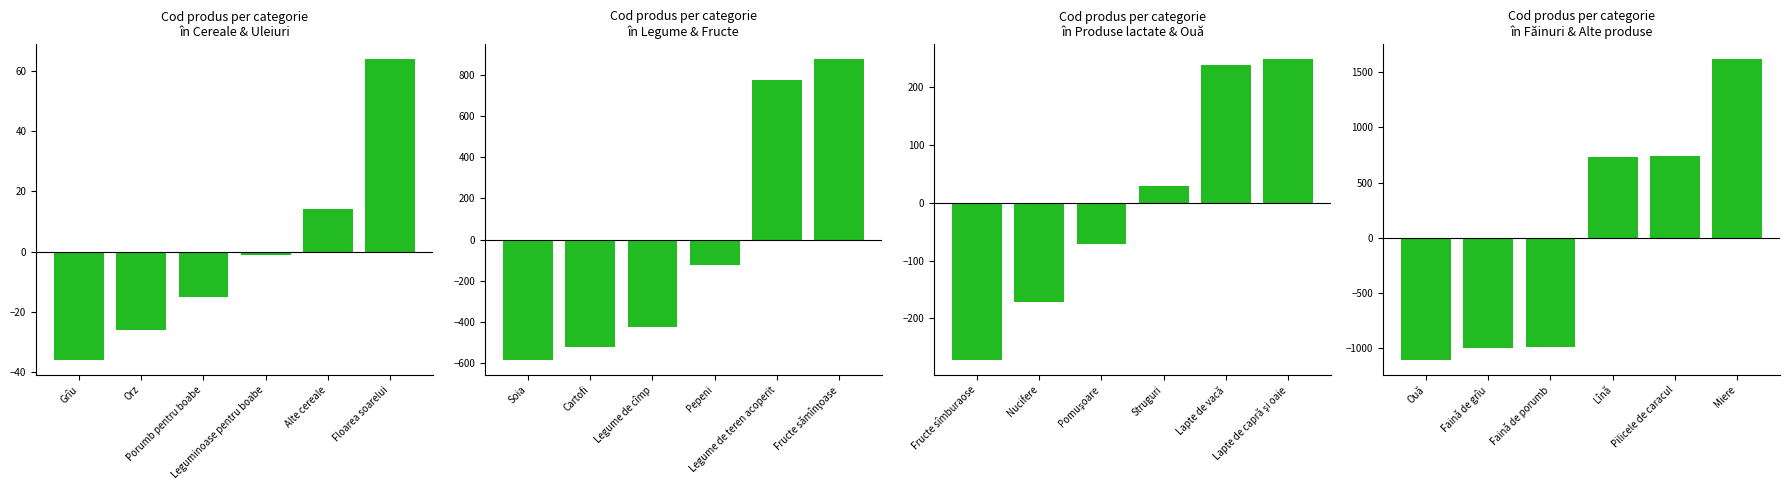

What is the difference between the Legume & Fructe values at Fructe sămînţoase and Legume de cîmp?

1300.0